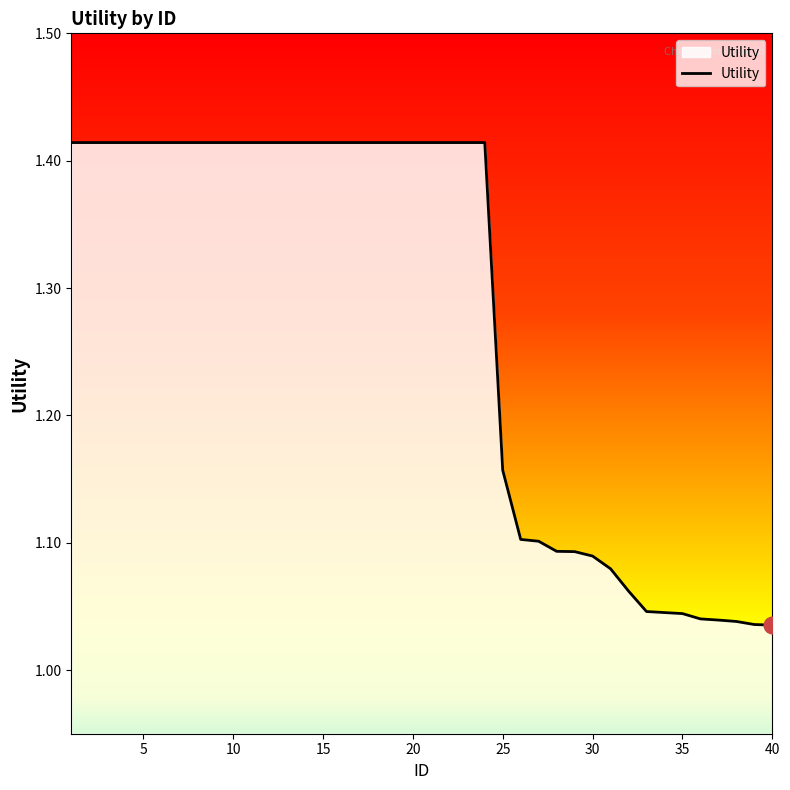

What is the difference between the maximum and minimum values?

0.4